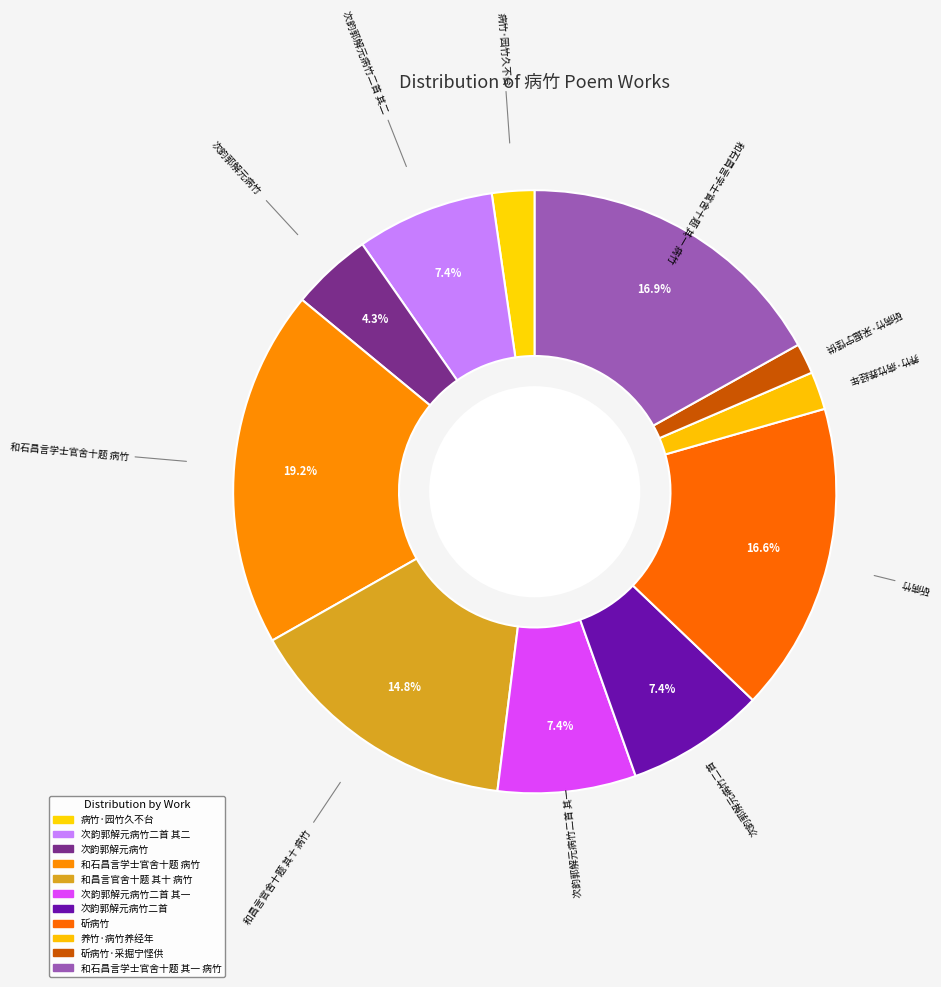

Is there a majority slice in this chart?

No